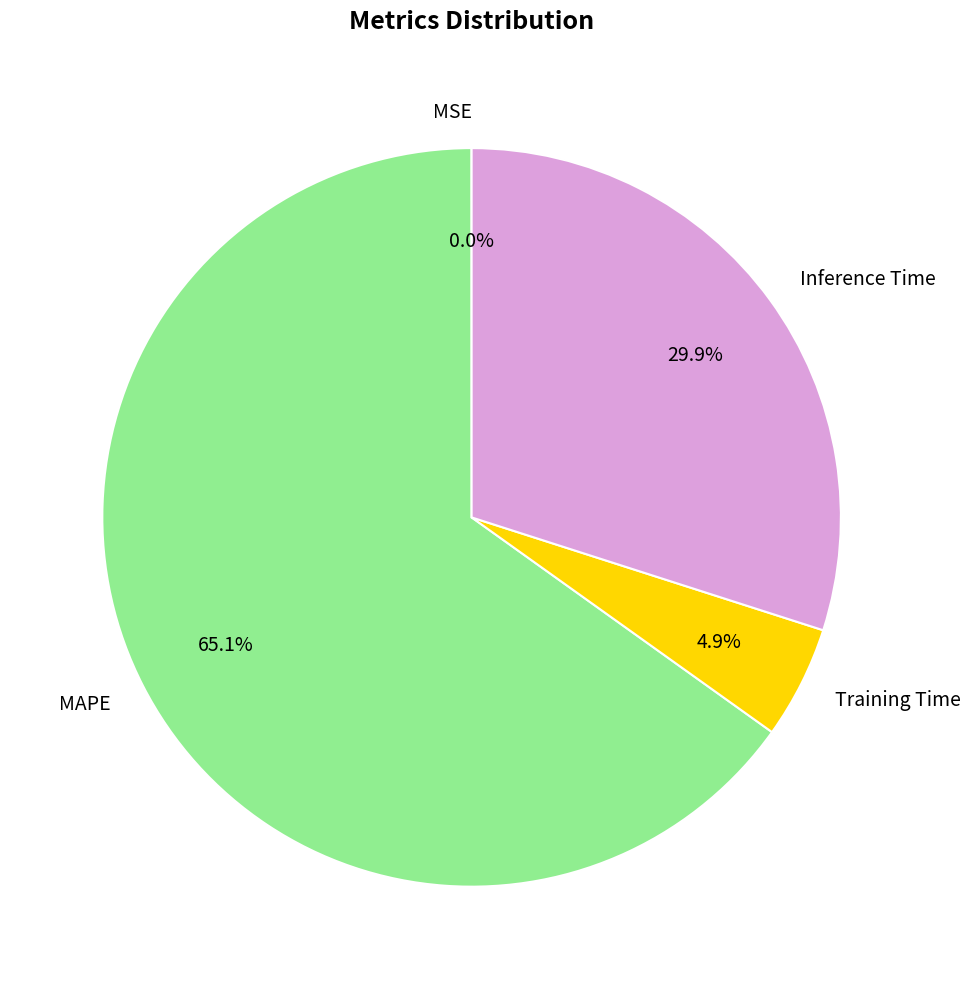

Which category has the biggest portion of the pie?

MAPE